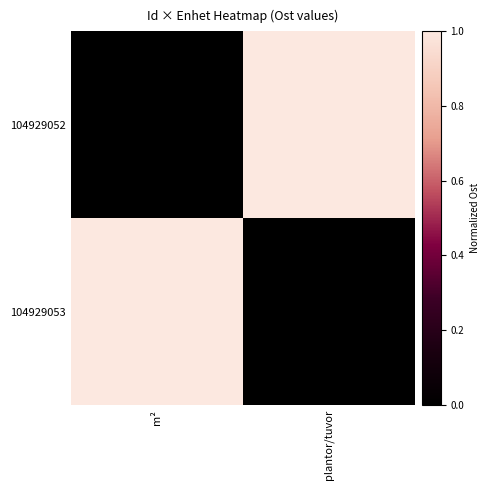

Between m² and plantor/tuvor, which series saw the biggest shift?

104929052